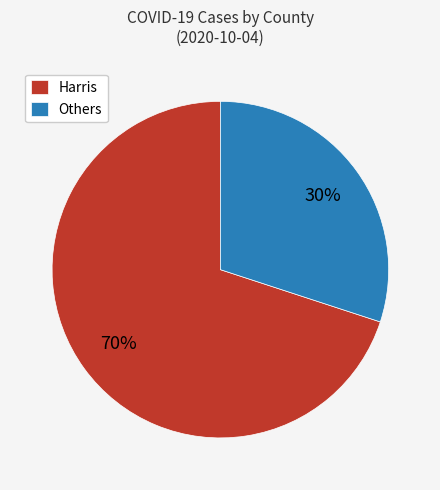

Which category has the smallest portion of the pie?

Others